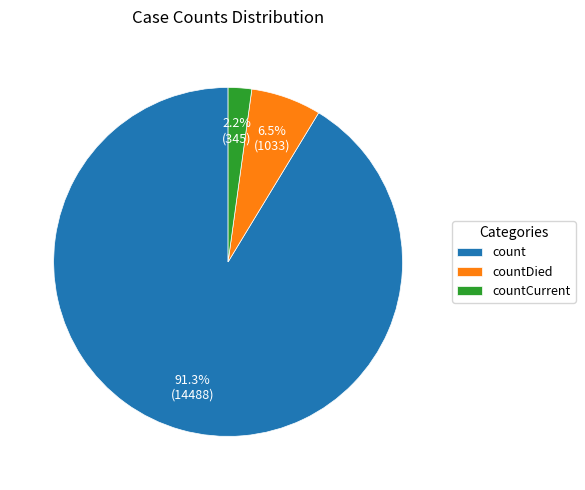

Which category has the biggest portion of the pie?

count